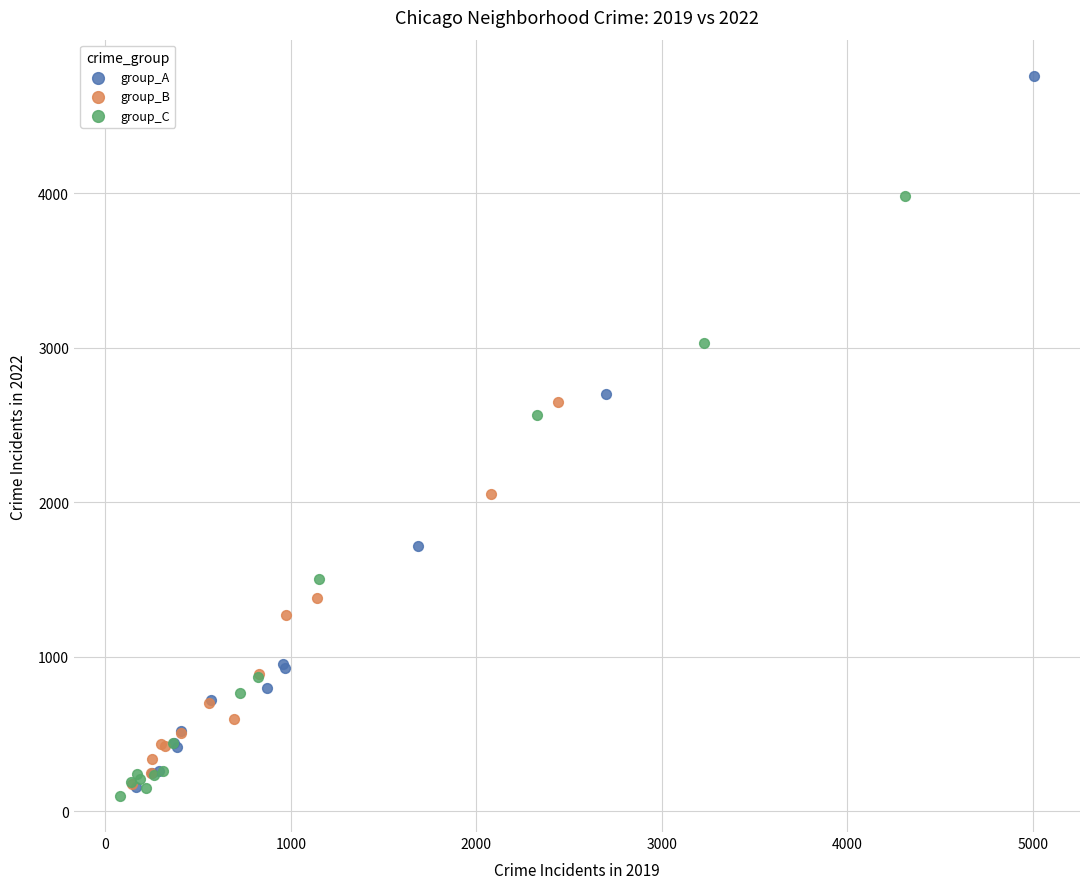

Which series reaches the maximum Y coordinate?

group_A